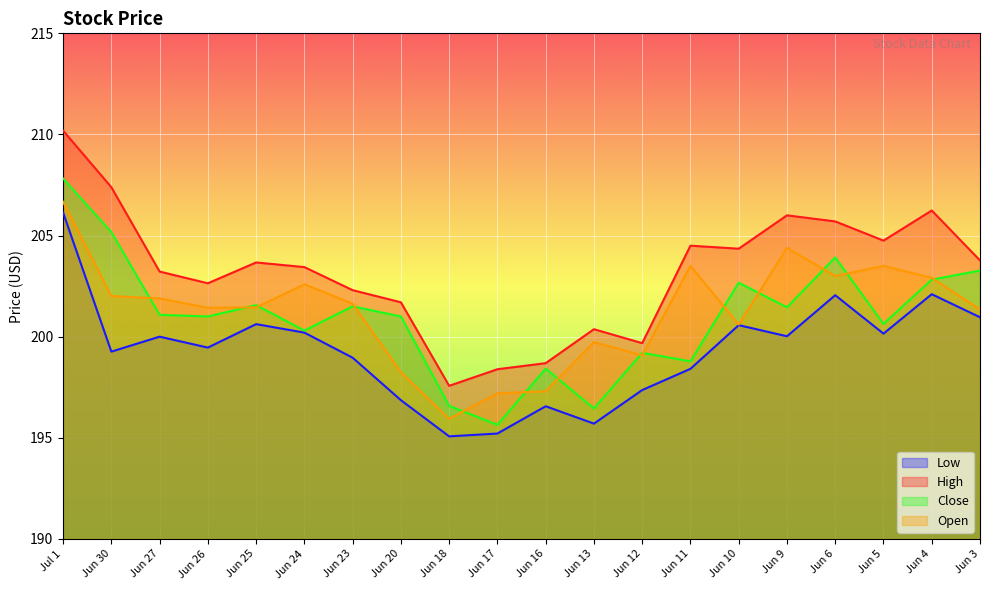

Rank the categories by Open value from highest to lowest.

Jul 1, Jun 9, Jun 11, Jun 5, Jun 6, Jun 4, Jun 24, Jun 30, Jun 27, Jun 23, Jun 25, Jun 26, Jun 3, Jun 10, Jun 13, Jun 12, Jun 20, Jun 16, Jun 17, Jun 18